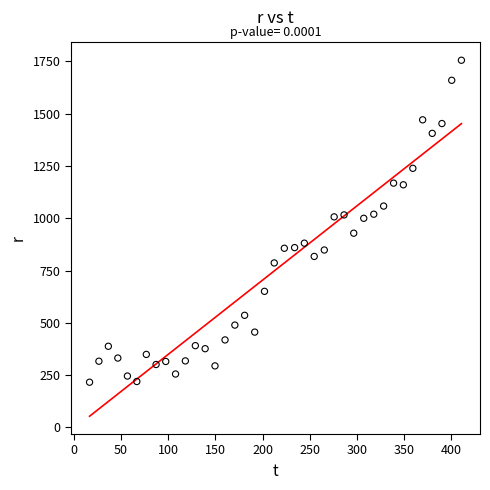

What is the range of X values (max minus min)?

394.0